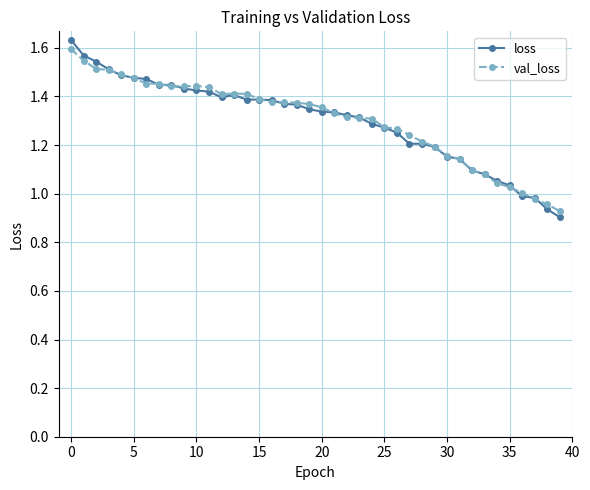

How many series are shown in this chart?

2